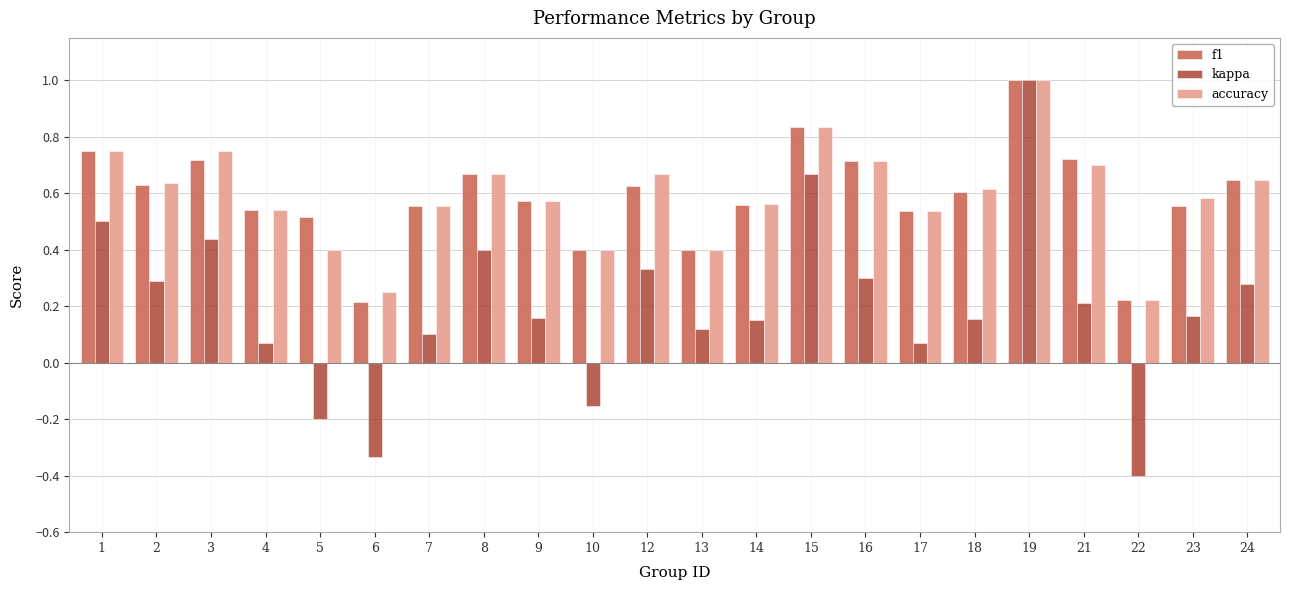

Is the value of accuracy at 5 greater than the value of f1 at 21?

No